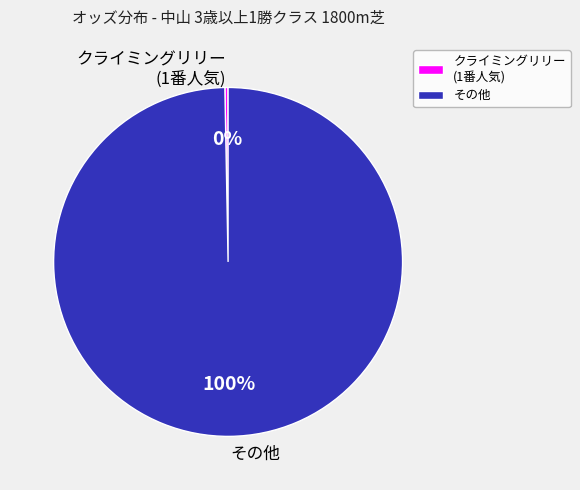

The クライミングリリー (1番人気) slice represents 0% of the pie. True or false?

True